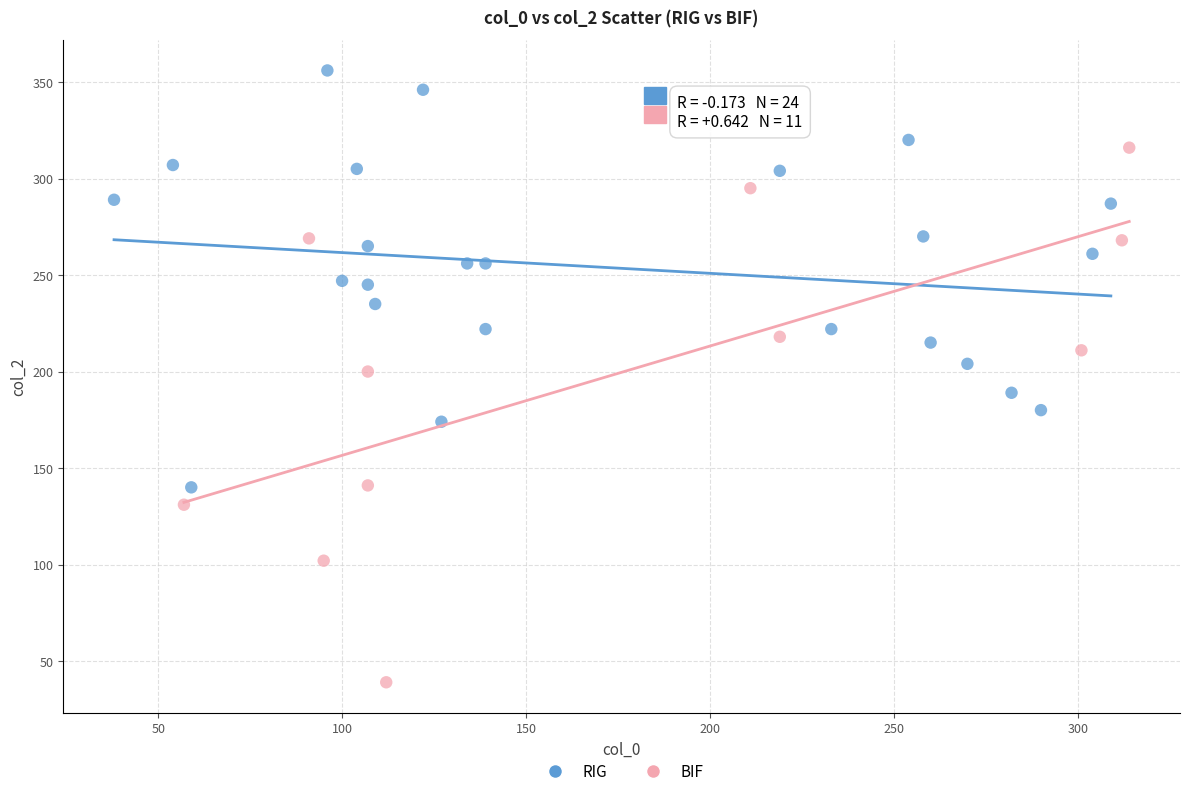

Which series contains the highest Y value?

RIG